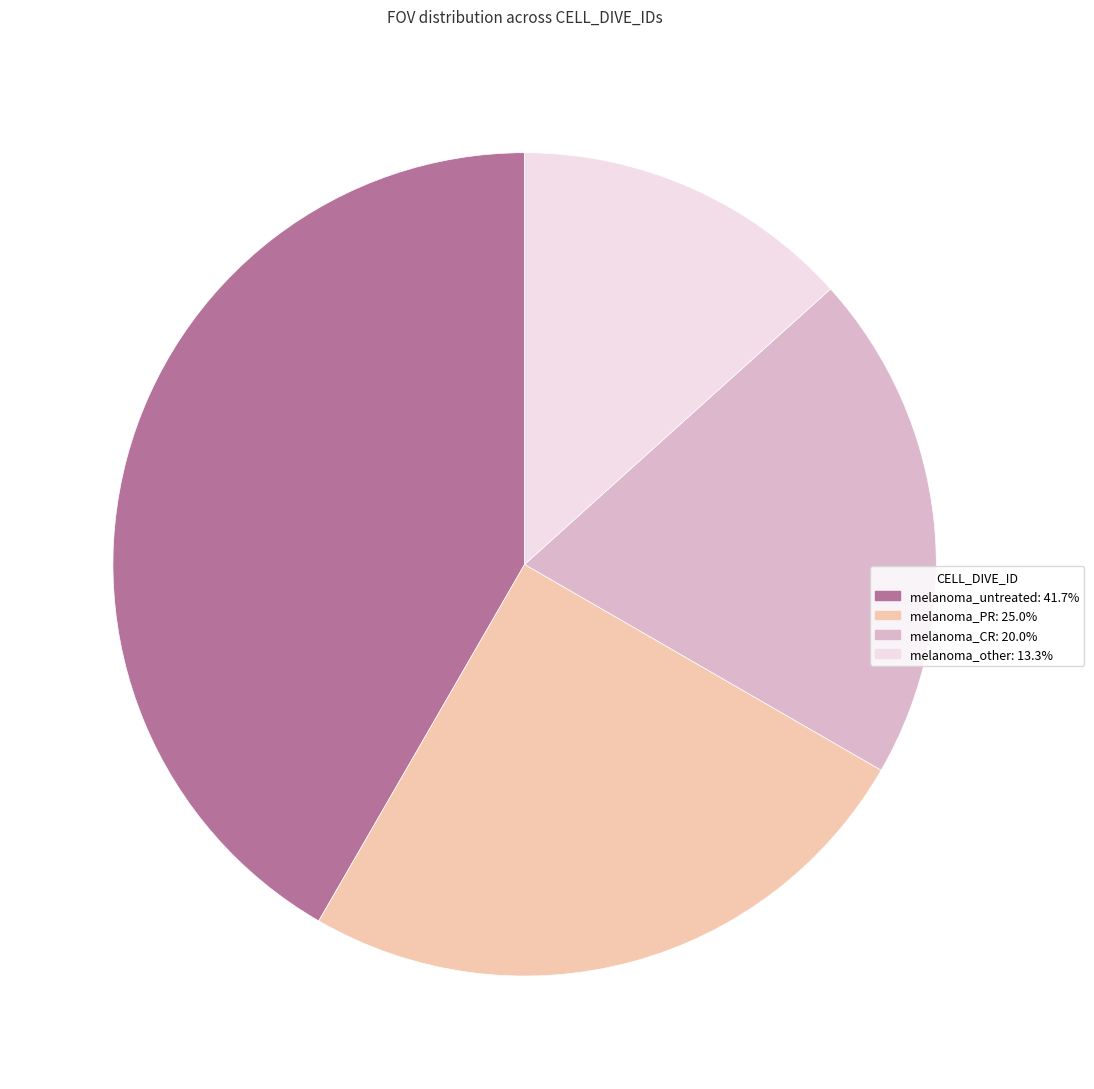

Which slice is the largest?

melanoma_untreated